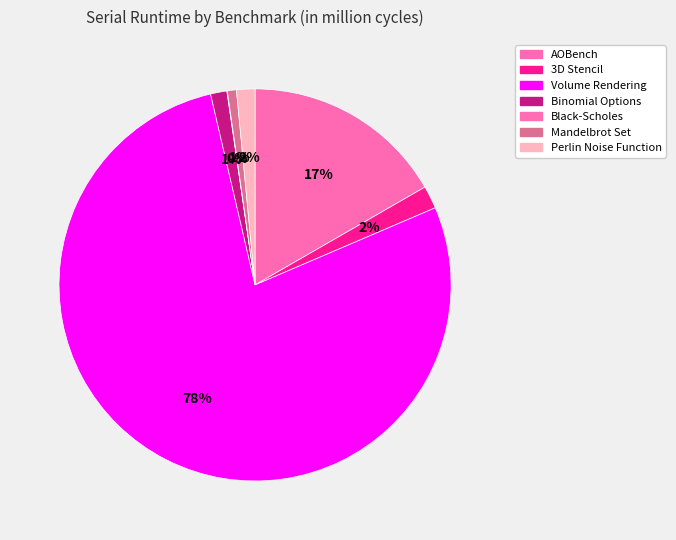

Combined, what portion of the pie is Volume Rendering and 3D Stencil?

79.7%